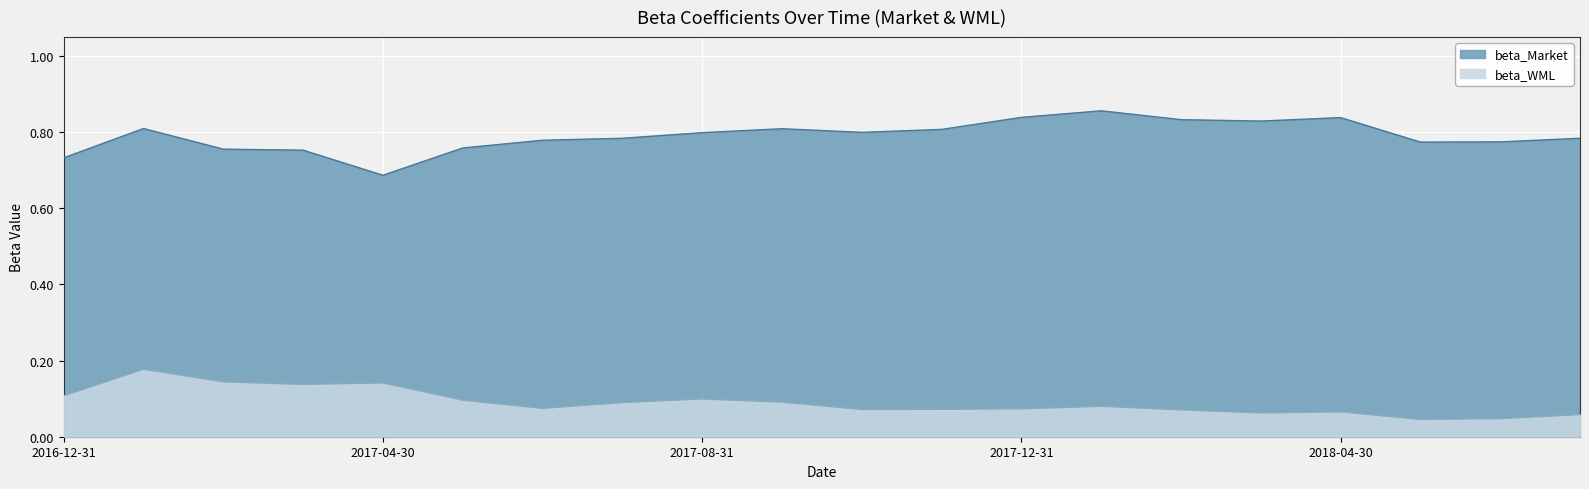

Reading left to right, extract all data points from this chart.

beta_Market: 2016-12-31=0.7	2017-01-31=0.8	2017-02-28=0.8	2017-03-31=0.8	2017-04-30=0.7	2017-05-31=0.8	2017-06-30=0.8	2017-07-31=0.8	2017-08-31=0.8	2017-09-30=0.8	2017-10-31=0.8	2017-11-30=0.8	2017-12-31=0.8	2018-01-31=0.9	2018-02-28=0.8	2018-03-31=0.8	2018-04-30=0.8	2018-05-31=0.8	2018-06-30=0.8	2018-07-31=0.8
beta_WML: 2016-12-31=0.1	2017-01-31=0.2	2017-02-28=0.1	2017-03-31=0.1	2017-04-30=0.1	2017-05-31=0.1	2017-06-30=0.1	2017-07-31=0.1	2017-08-31=0.1	2017-09-30=0.1	2017-10-31=0.1	2017-11-30=0.1	2017-12-31=0.1	2018-01-31=0.1	2018-02-28=0.1	2018-03-31=0.1	2018-04-30=0.1	2018-05-31=0.0	2018-06-30=0.0	2018-07-31=0.1